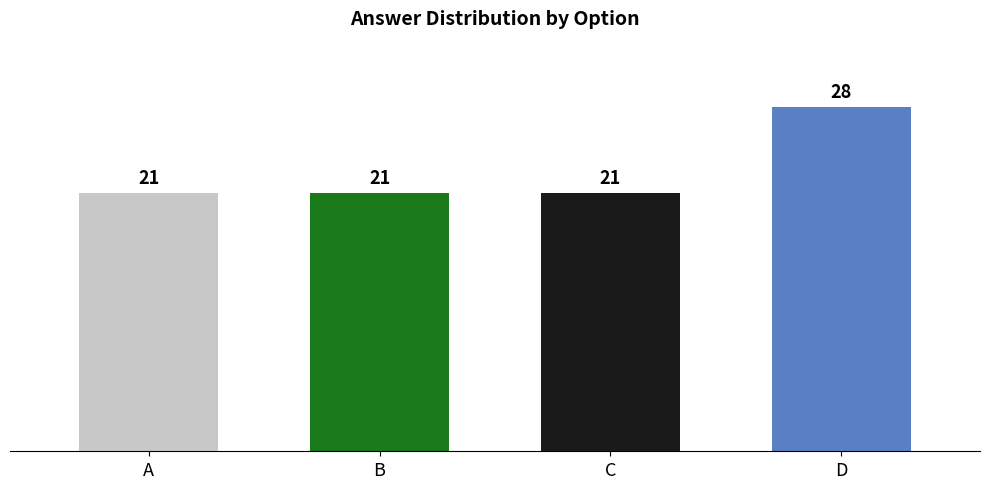

Between D and C, which is larger?

D